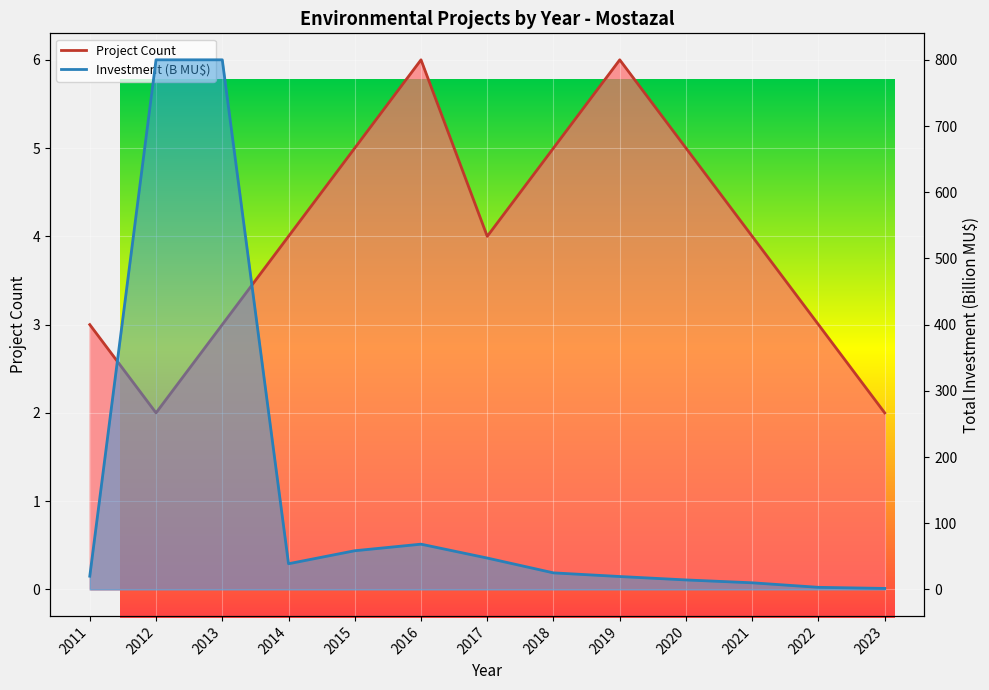

List the series in order of their overall mean, lowest first.

Project Count, Total Investment (MMU$)